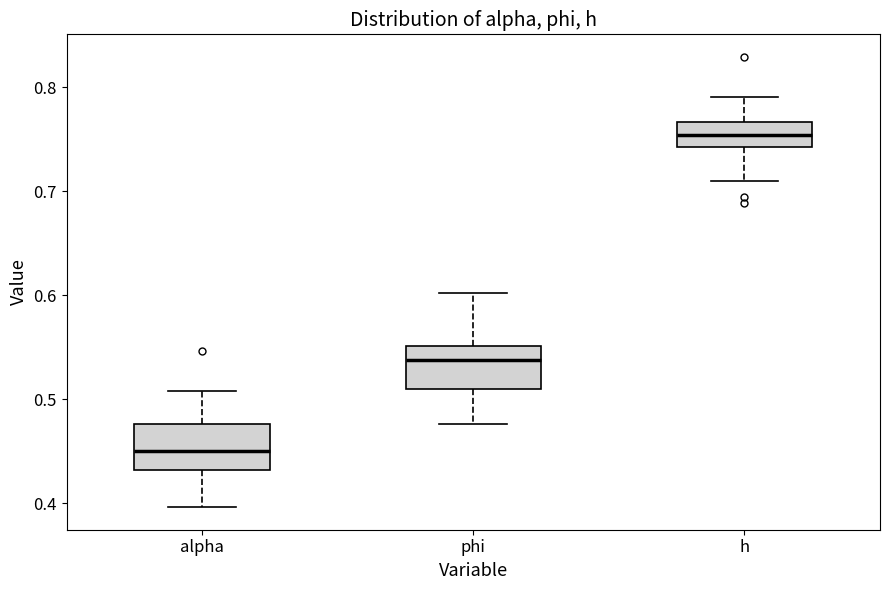

Reading left to right, read every box against the y-axis: the position of its median line, the range the box covers, and the ends of its whiskers. The values are not printed on the chart, so give them approximately, as read against the axis.

alpha: median 0.45, box 0.43 to 0.48, whiskers 0.40 to 0.51
phi: median 0.54, box 0.51 to 0.55, whiskers 0.48 to 0.60
h: median 0.75, box 0.74 to 0.77, whiskers 0.71 to 0.79